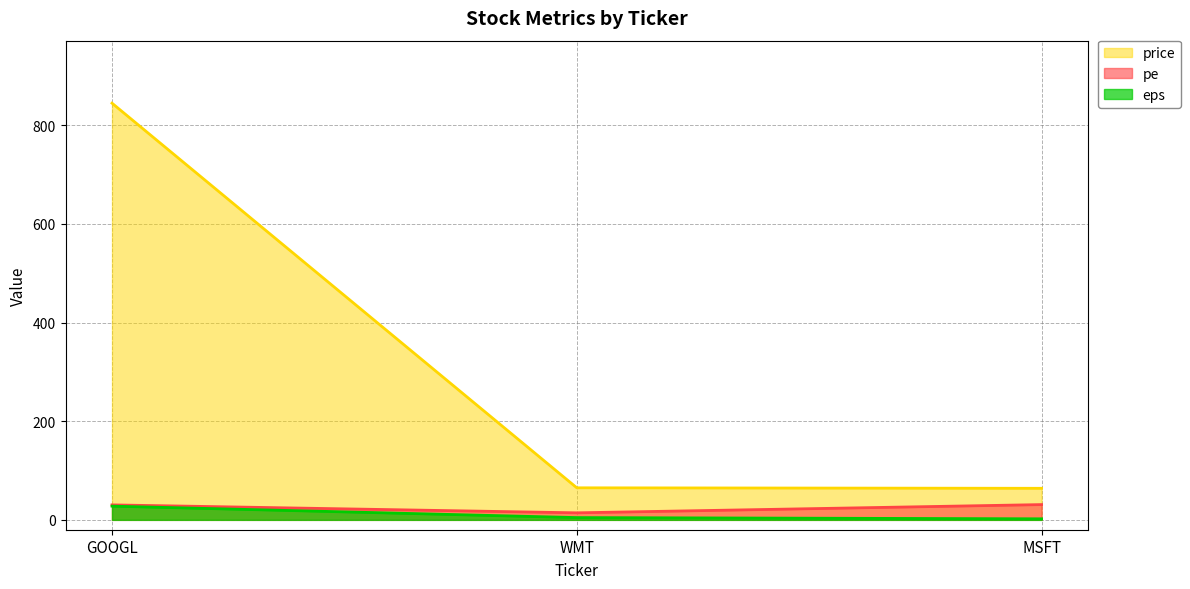

What is the highest value of the price series?

845.0